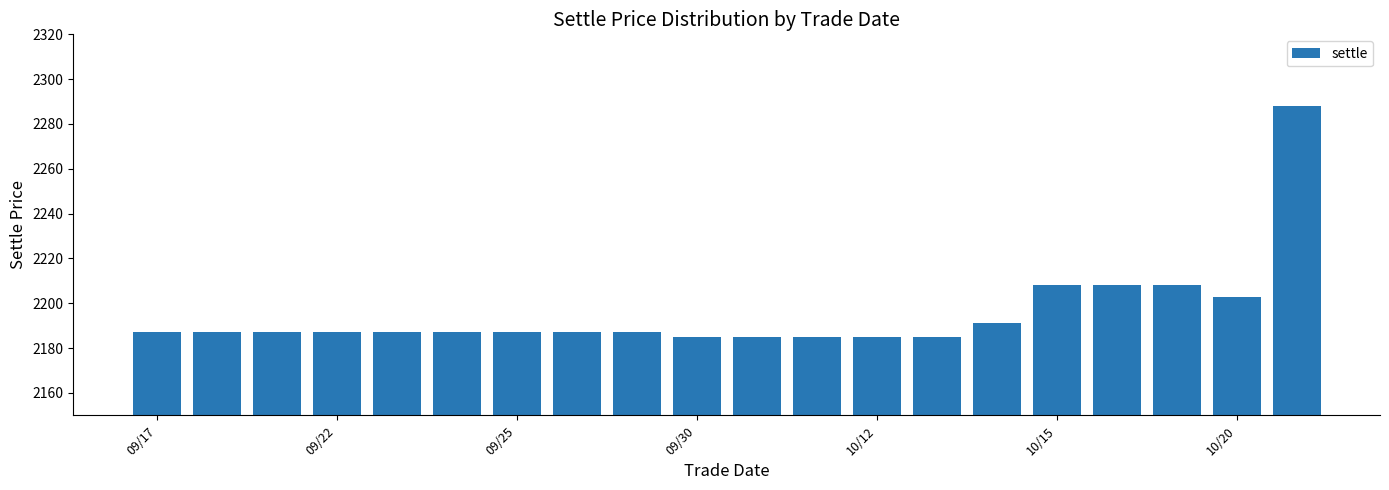

What is the value of the 2nd bar from the left?

2187